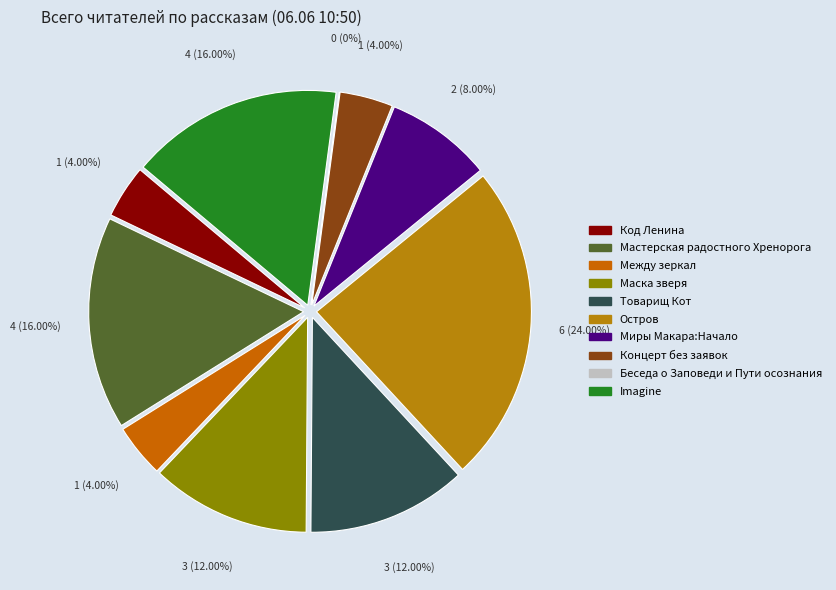

The Остров slice represents 24% of the pie. True or false?

True